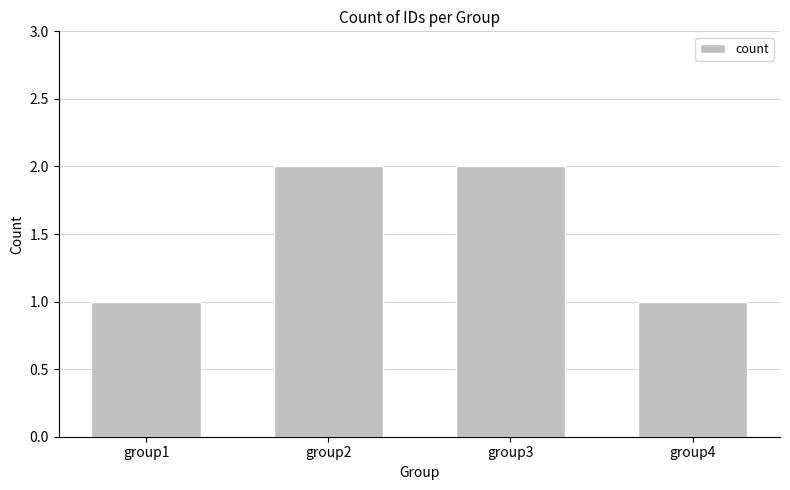

What is the sum of the values at group1 and group2?

3